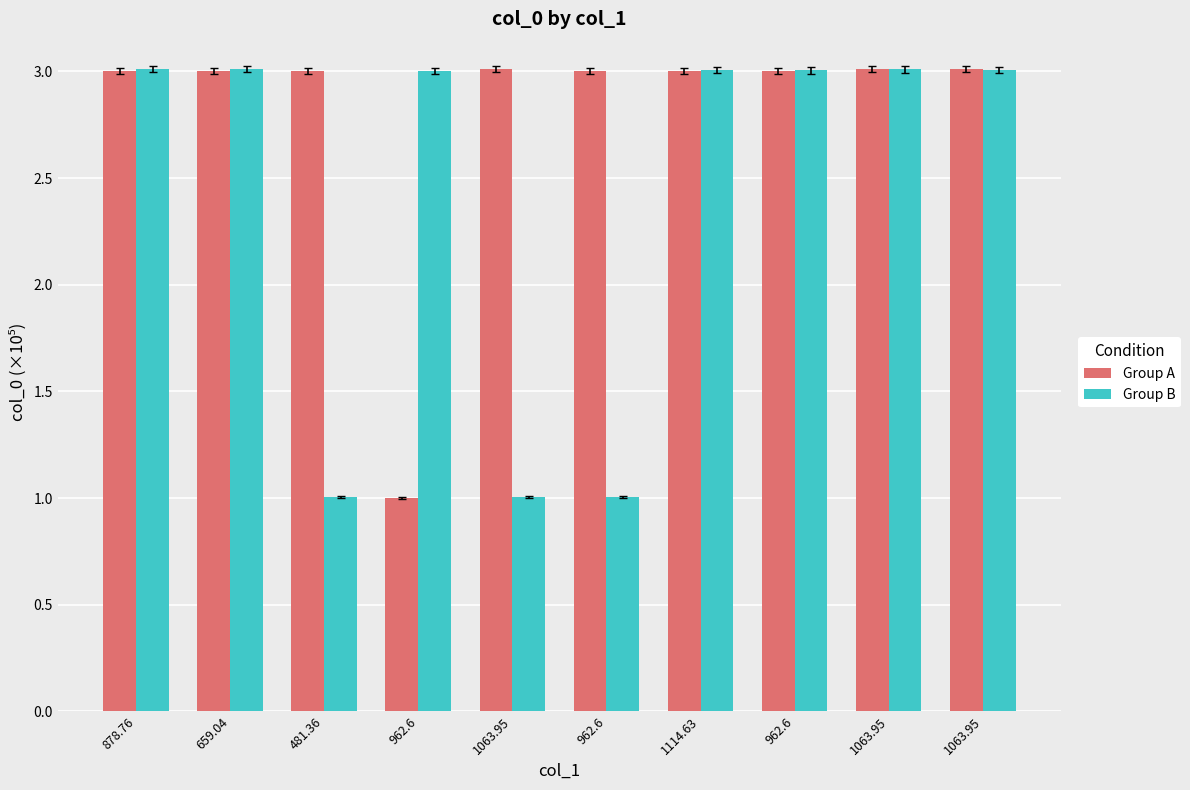

Count the number of data series in this chart.

2